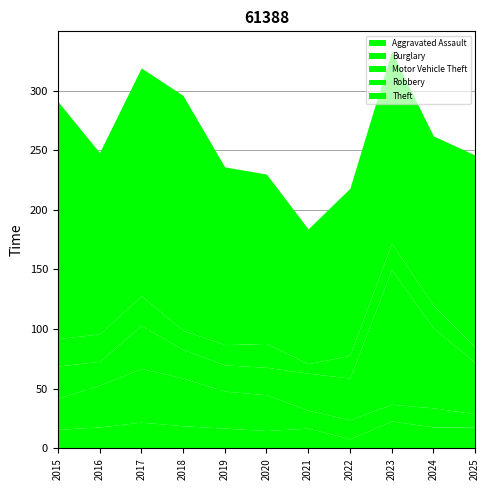

At which label is Theft closest to 156?

2016